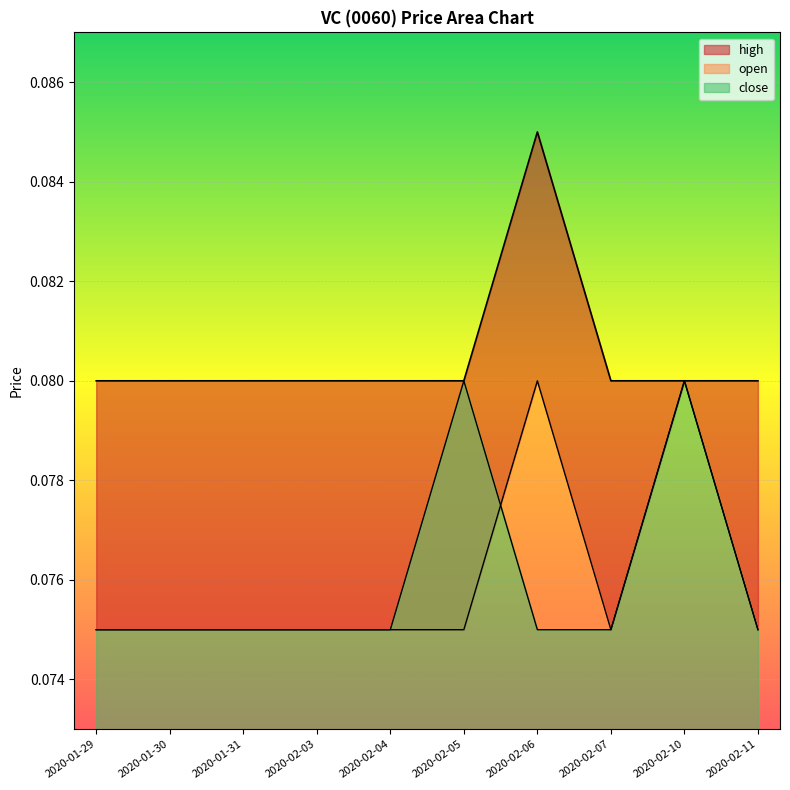

What is the sum of the close values at 2020-02-05 and 2020-02-06?

0.2